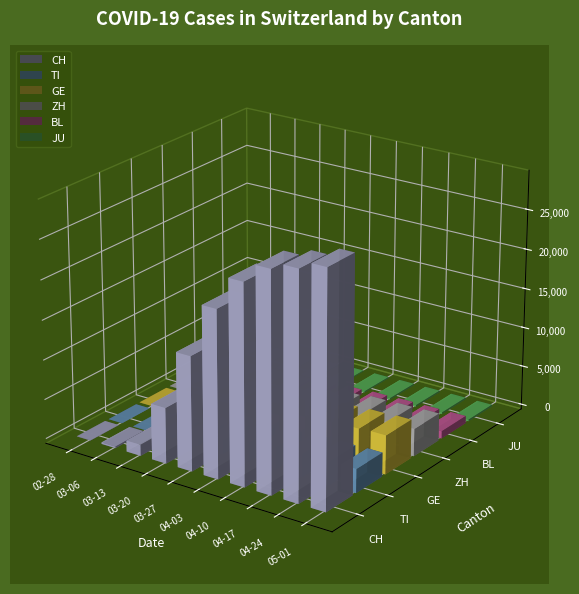

Which series changed the most between 2020-03-13 and 2020-03-20?

CH